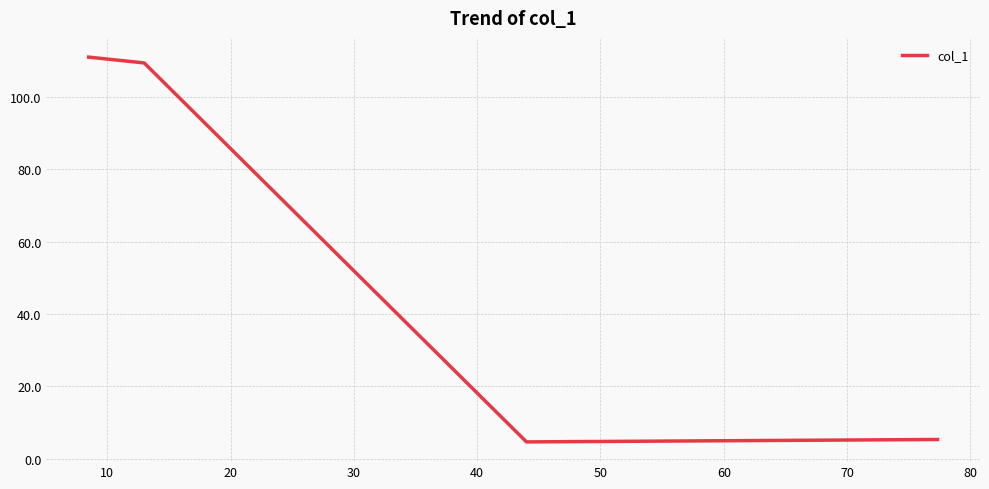

Count the number of data series in this chart.

1